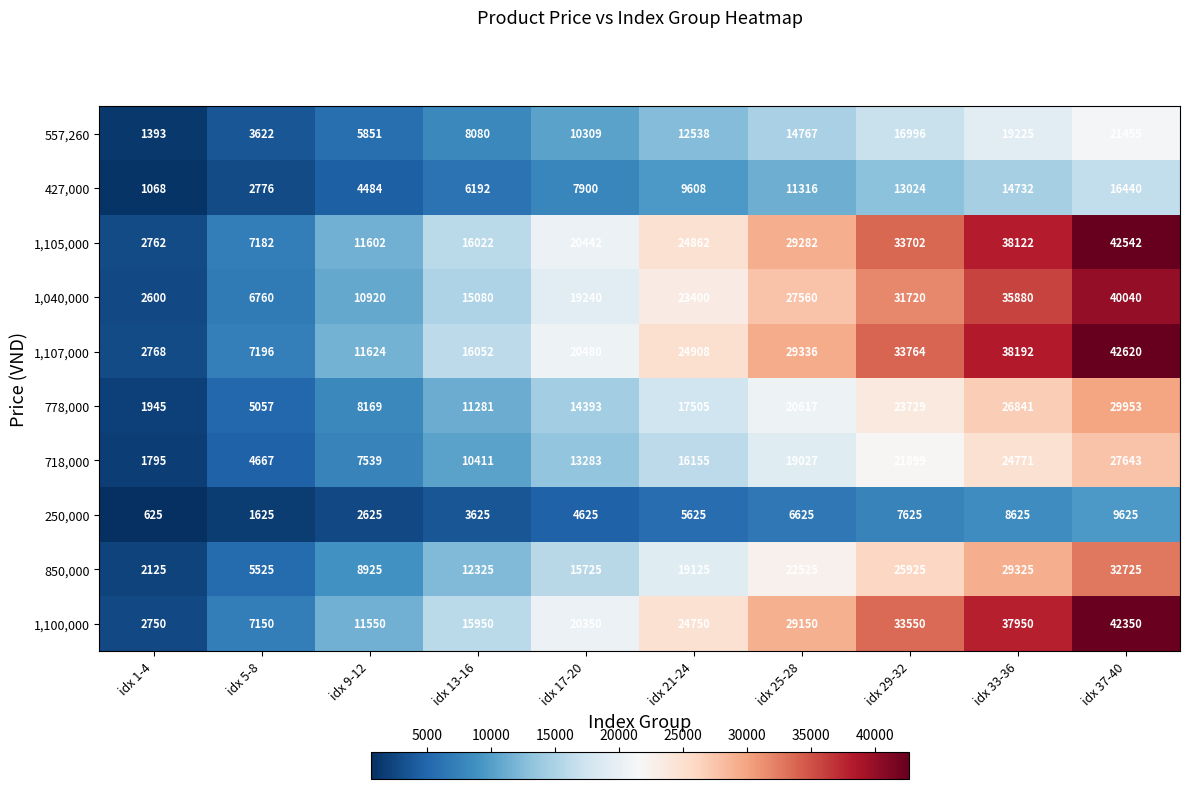

At which label is 850,000 closest to 17425?

idx 17-20